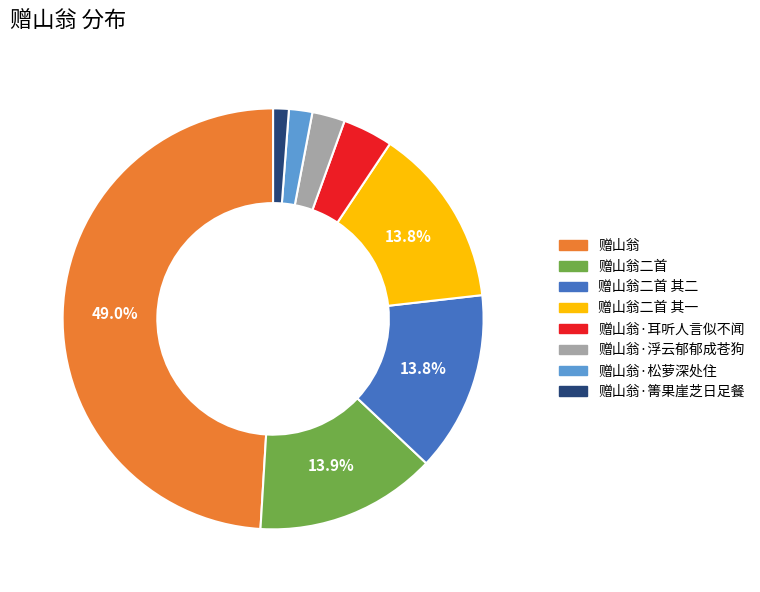

Does any single category account for the majority?

No